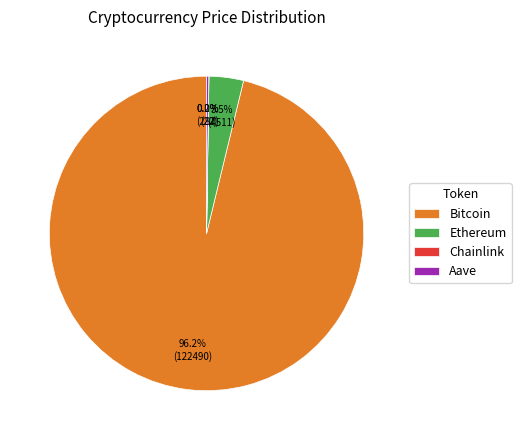

Do Bitcoin and Ethereum together represent more than half of the pie?

Yes